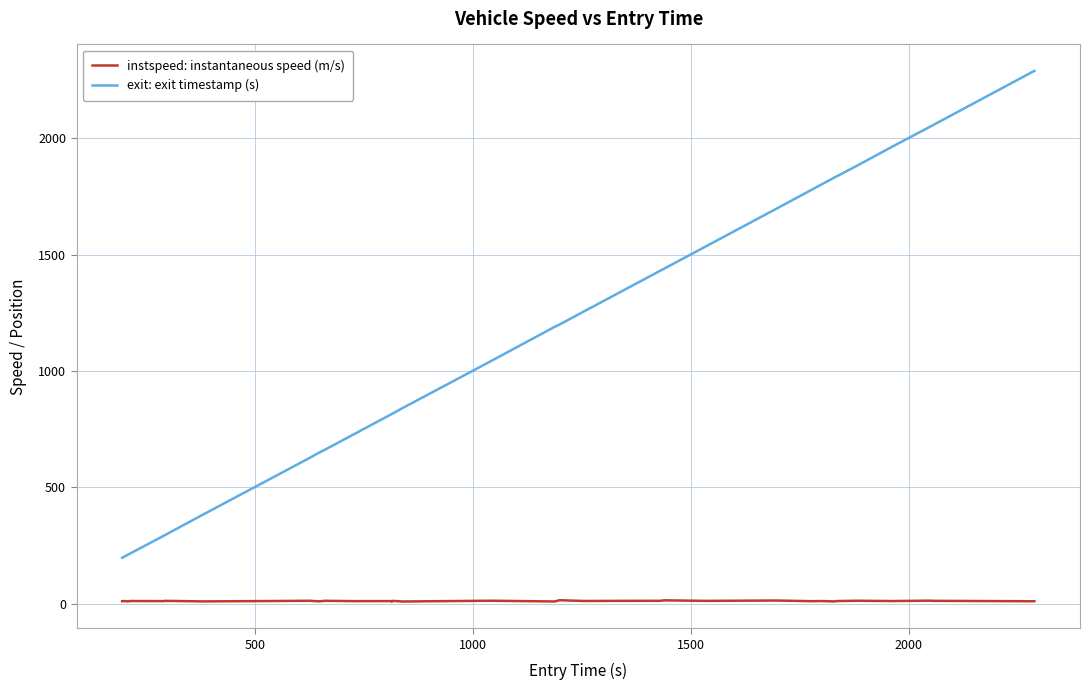

Does the chart display data point markers on the line(s)?

No